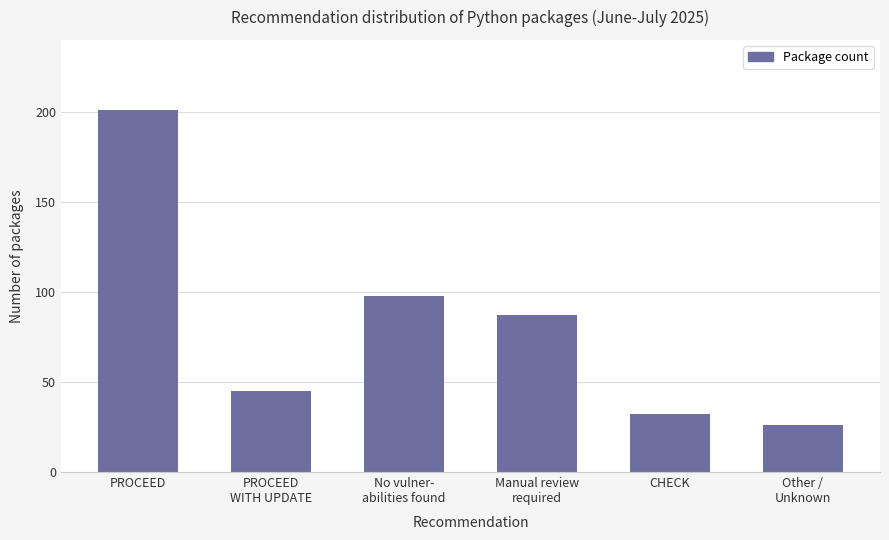

Count the number of data series in this chart.

1